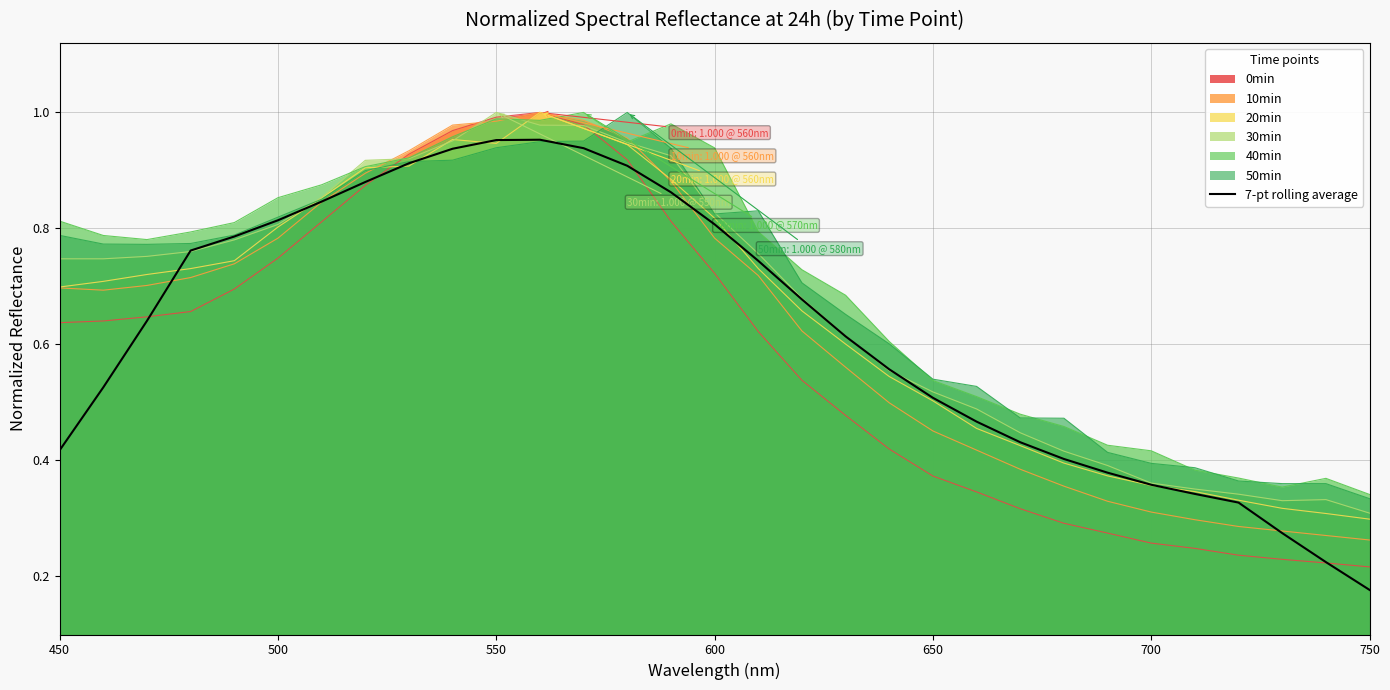

Where is 30min nearest to the value 0?

750